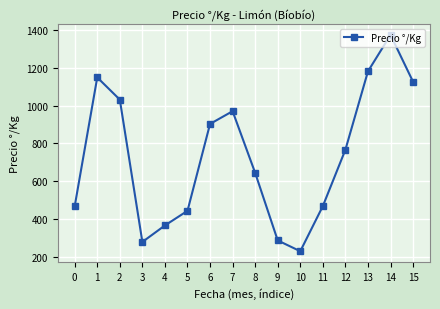

Does the chart display data point markers on the line(s)?

Yes